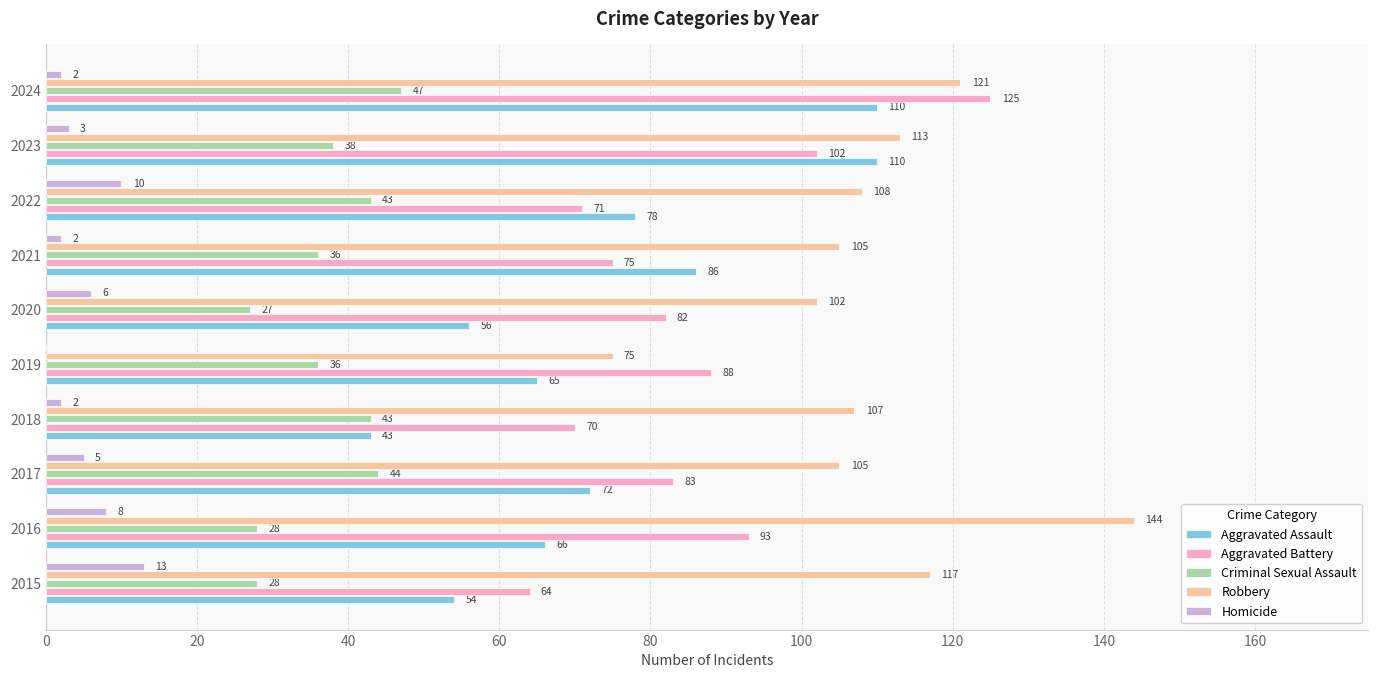

At which category is the sum across all series the highest?

2024